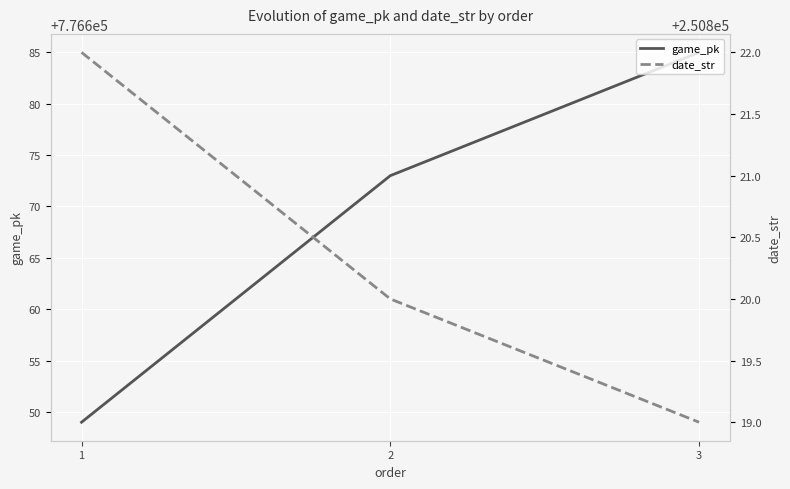

At which label does date_str first exceed 250820?

1